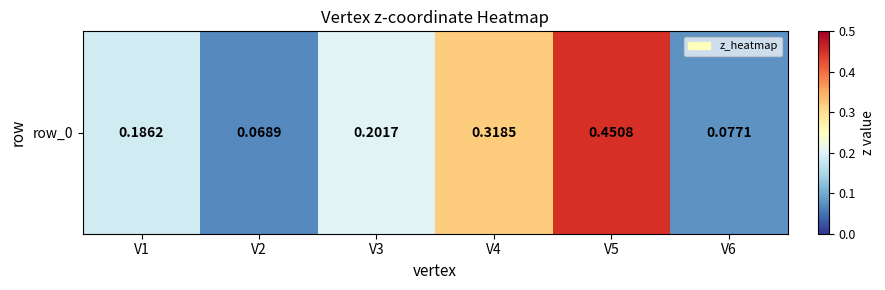

Is it true that the value at V2 is 0.1?

True